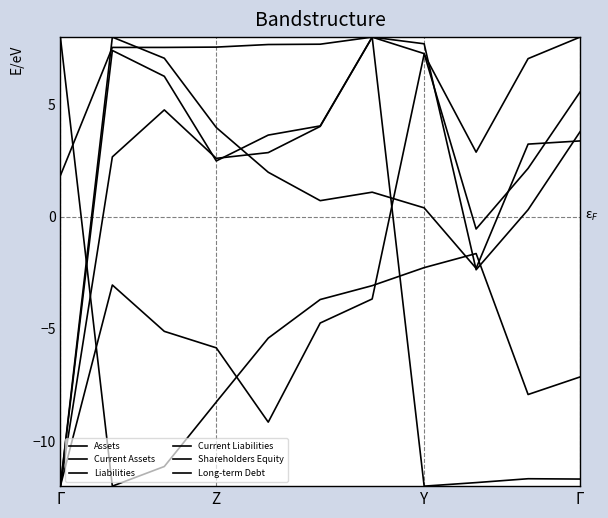

List the series in order of their peak value, highest first.

Assets, Current Assets, Liabilities, Current Liabilities, Shareholders Equity, Long-term Debt